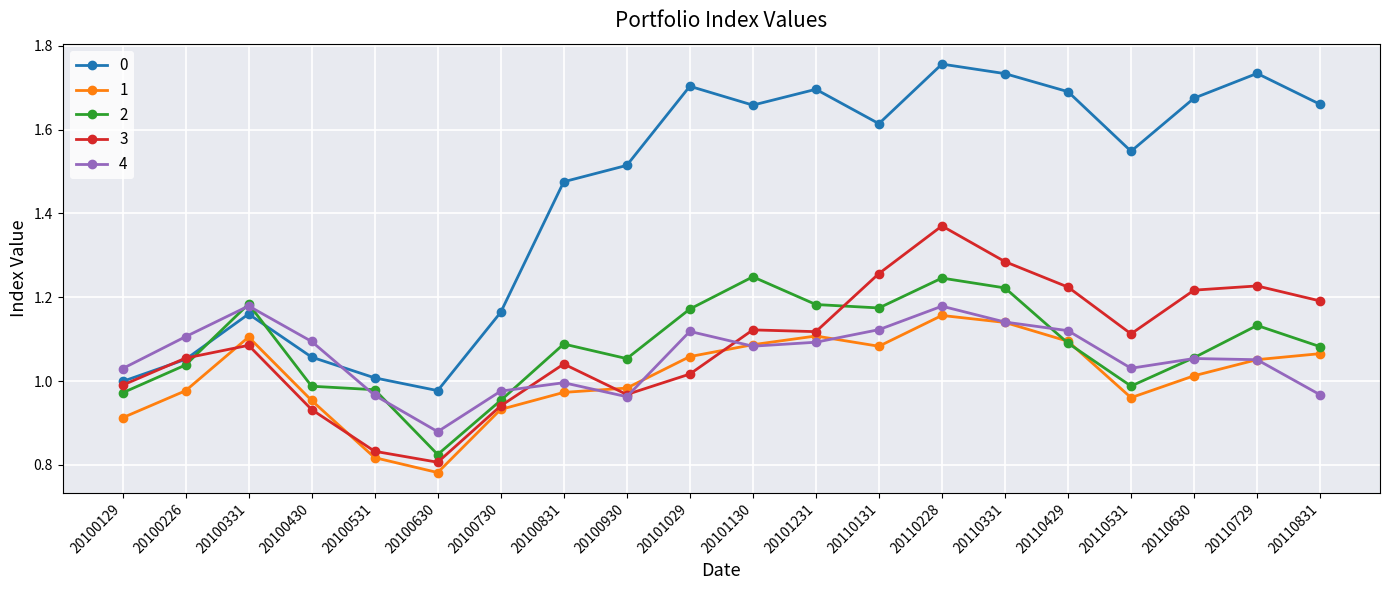

The value of 2 at 20100930 is 1.5. True or false?

False